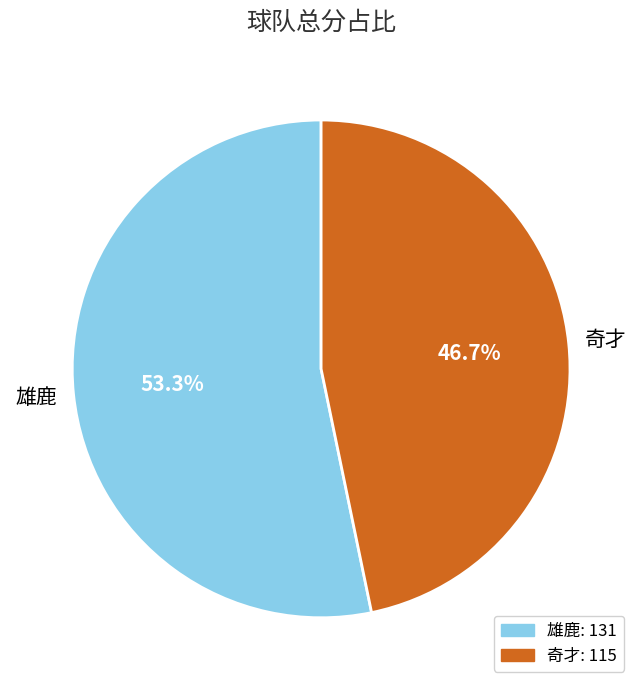

Which has a higher value, 雄鹿 or 奇才?

雄鹿